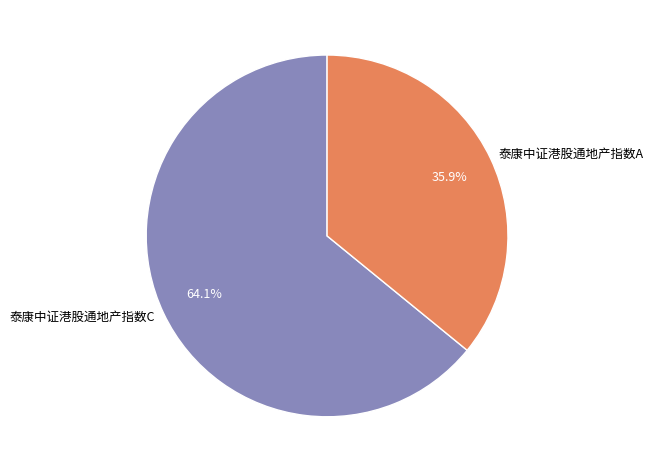

Which category has the smallest portion of the pie?

泰康中证港股通地产指数A